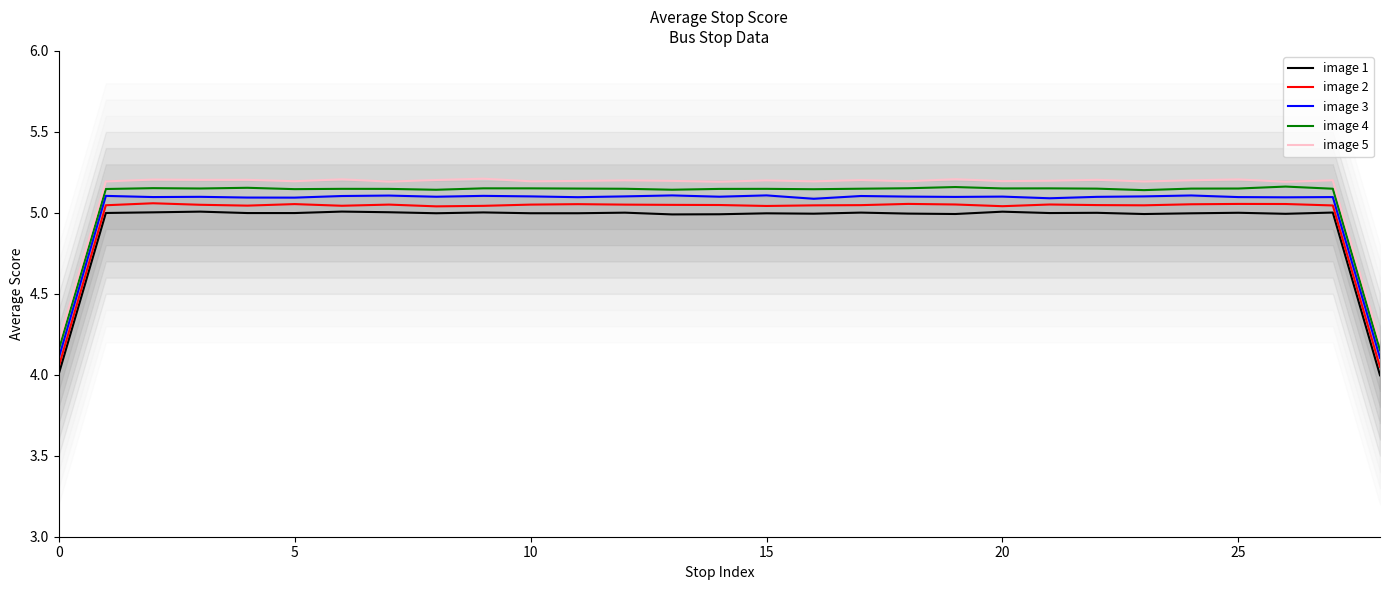

What is the value of the image 5 point at the 27th from the left?

5.2